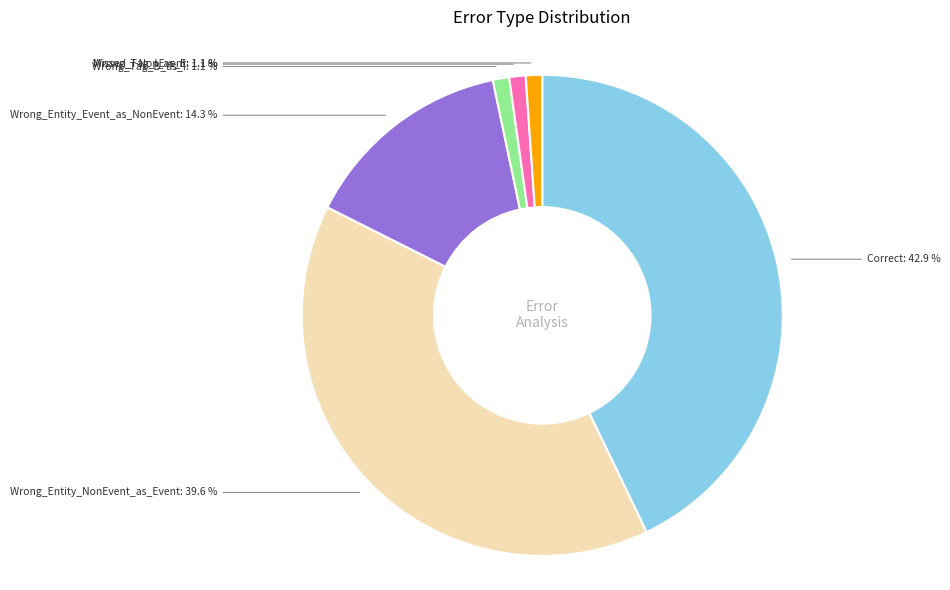

Is there a majority slice in this chart?

No